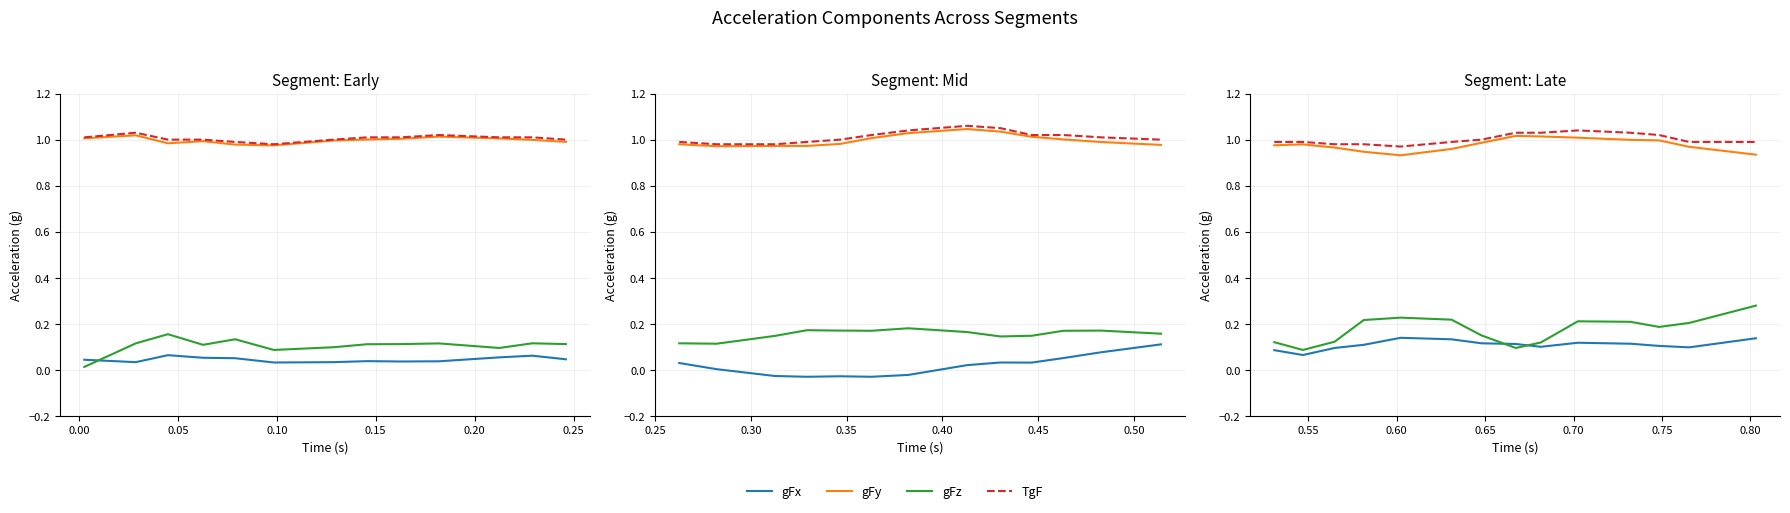

What is the total value across all series at 0.05?

2.2